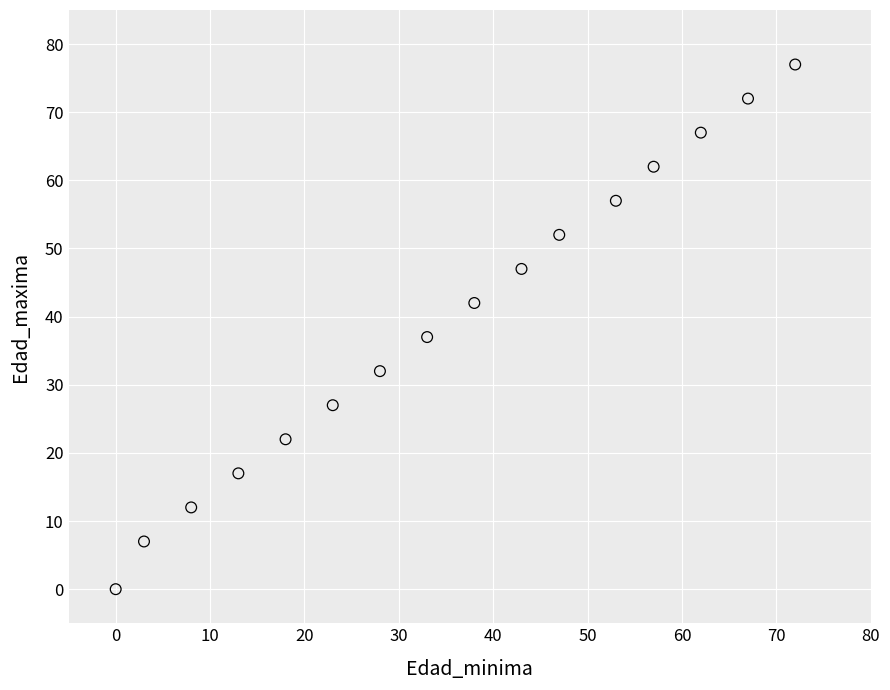

What Y value in the scatter plot is closest to 38?

37